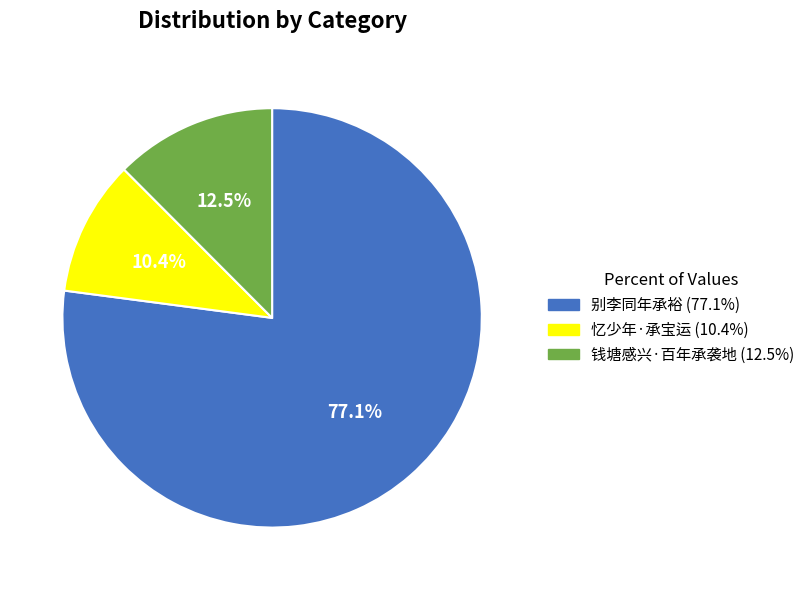

The 别李同年承裕 slice represents 70% of the pie. True or false?

False